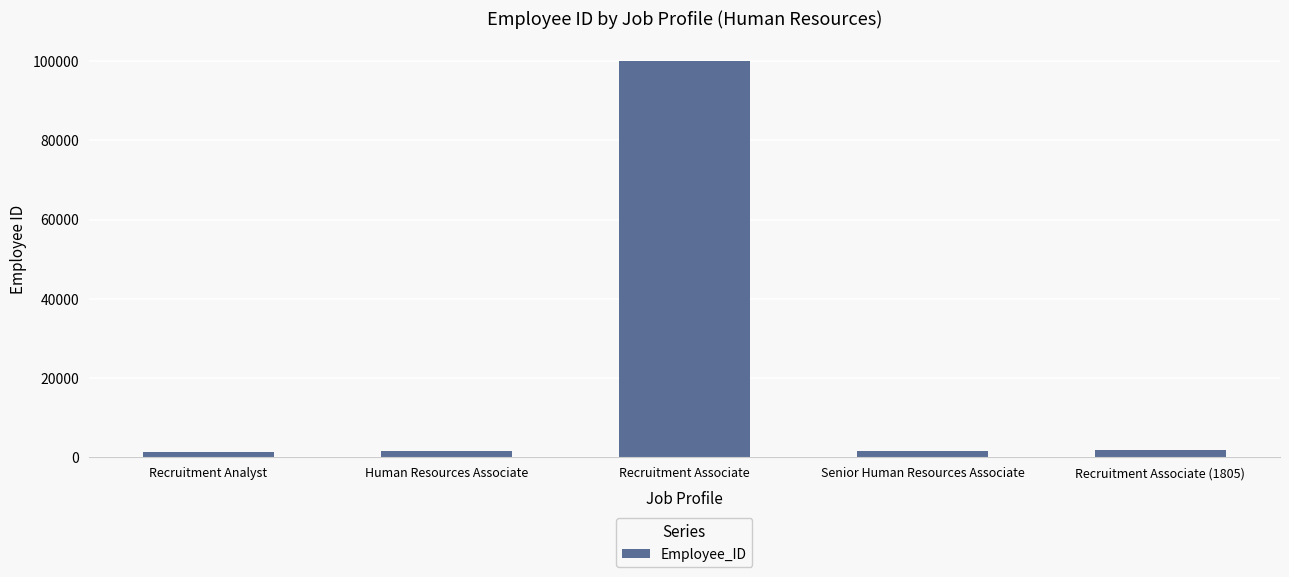

Count the number of data series in this chart.

1